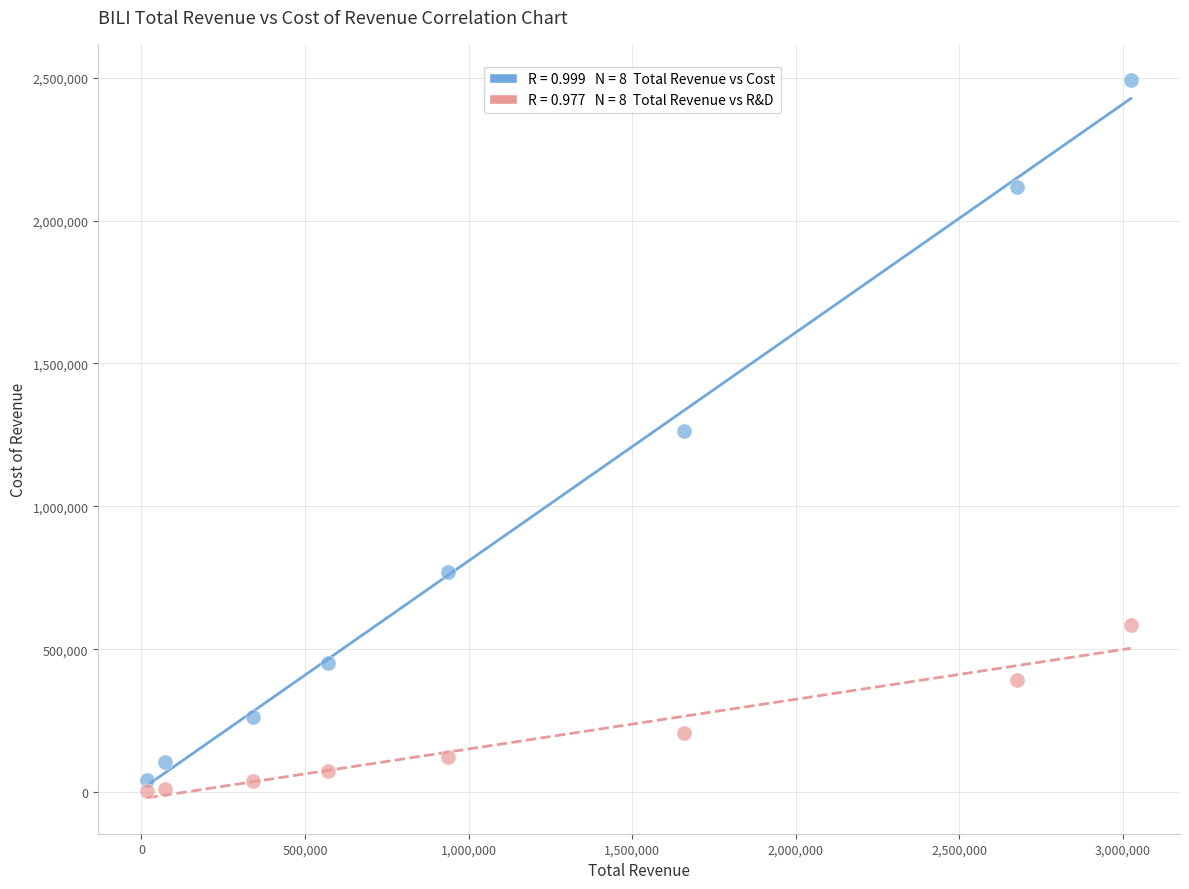

Across all data points, what is the range of X values (max minus min)?

3005600